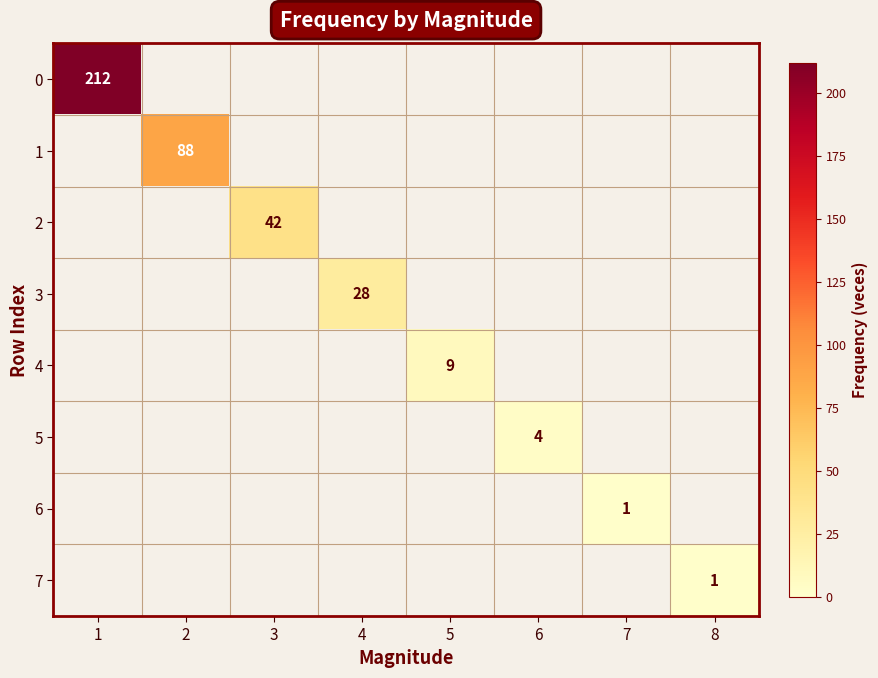

Between 5 and 1, which is larger?

1